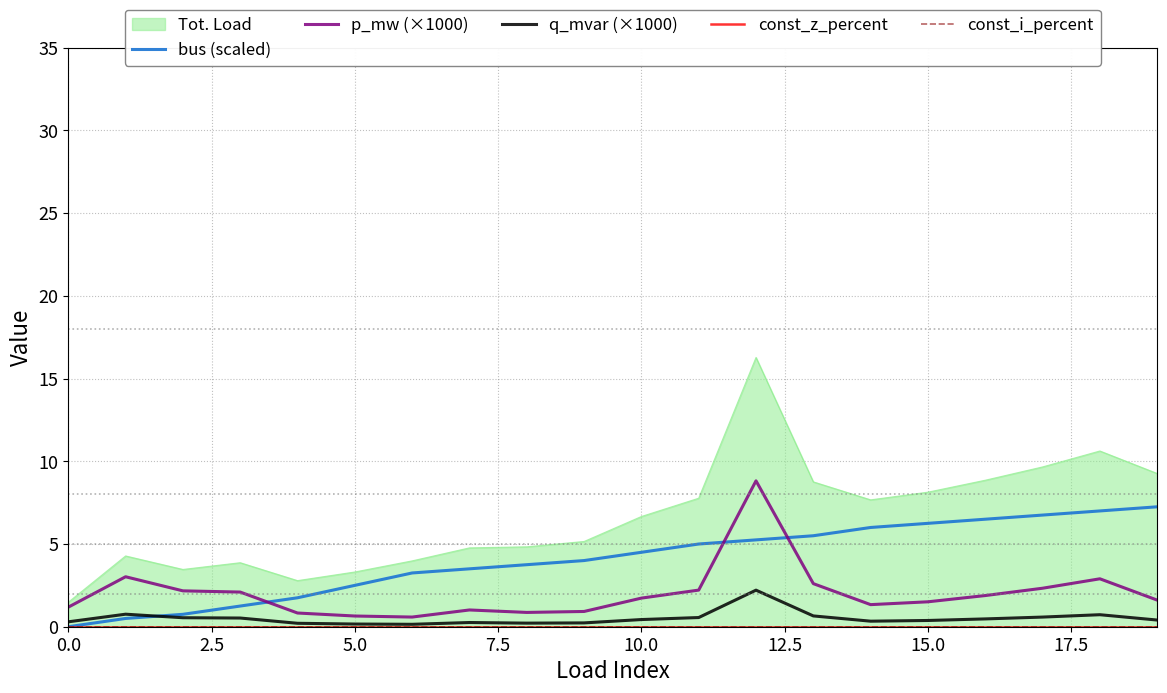

Is it true that p_mw (×1000) equals 1.5 at 15.0?

True